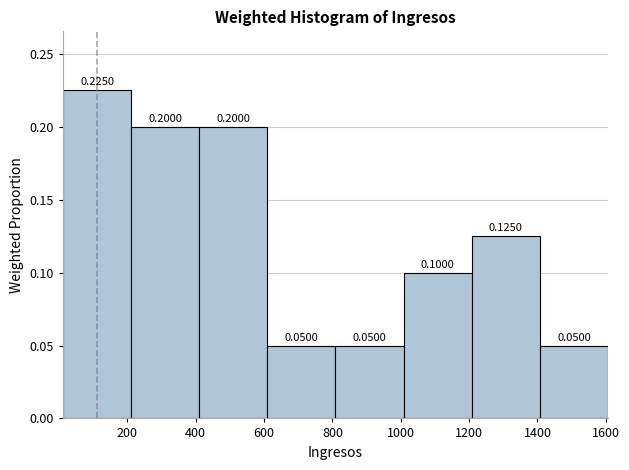

Over which range of the x-axis is the bar tallest?

20 to 220